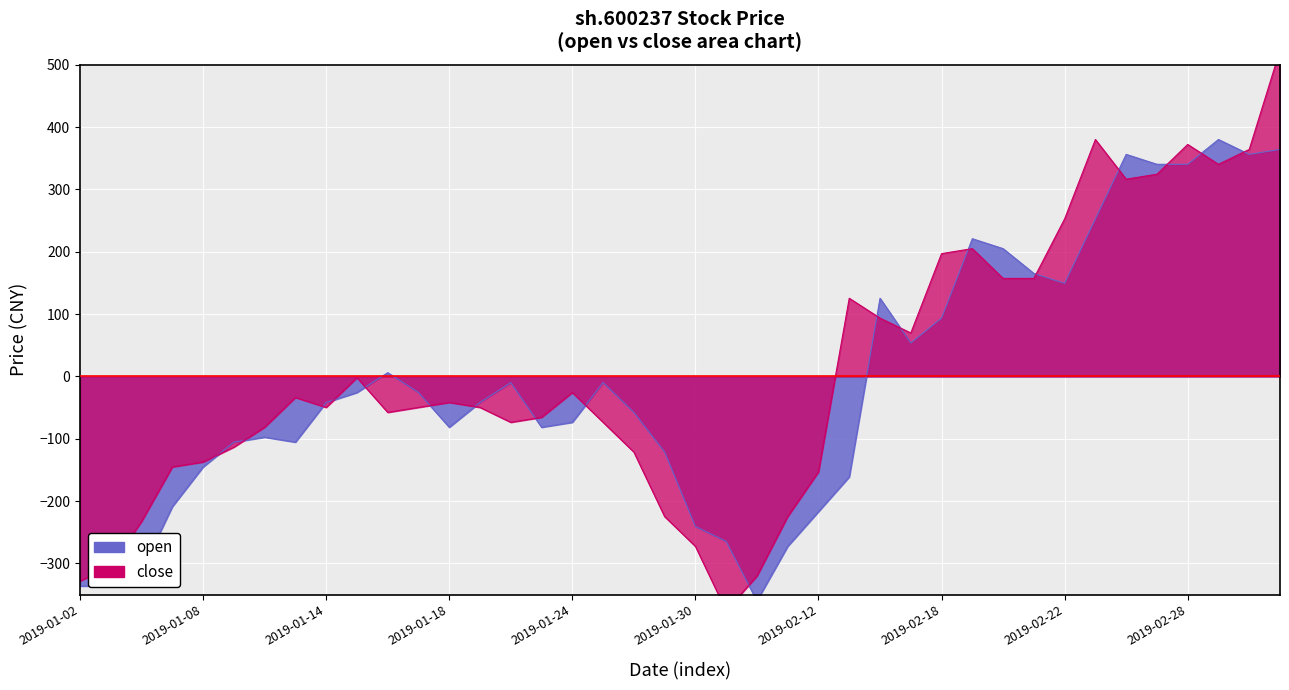

Reading left to right, transcribe all the data shown in this chart.

open: -336.2	-336.2	-312.4	-208.9	-145.2	-105.4	-97.4	-105.4	-41.7	-25.8	6.1	-25.8	-81.5	-41.7	-9.9	-81.5	-73.5	-9.9	-57.6	-121.3	-240.7	-264.6	-360.1	-272.6	-216.8	-161.1	125.5	53.8	93.6	221.0	205.1	165.3	149.4	252.8	356.3	340.4	340.4	380.2	356.3	364.3
close: -328.3	-304.4	-232.7	-145.2	-137.2	-113.3	-81.5	-33.7	-49.7	-1.9	-57.6	-49.7	-41.7	-49.7	-73.5	-65.6	-25.8	-73.5	-121.3	-224.8	-272.6	-376.0	-320.3	-224.8	-153.1	125.5	93.6	69.8	197.1	205.1	157.3	157.3	252.8	380.2	316.5	324.5	372.3	340.4	364.3	523.5